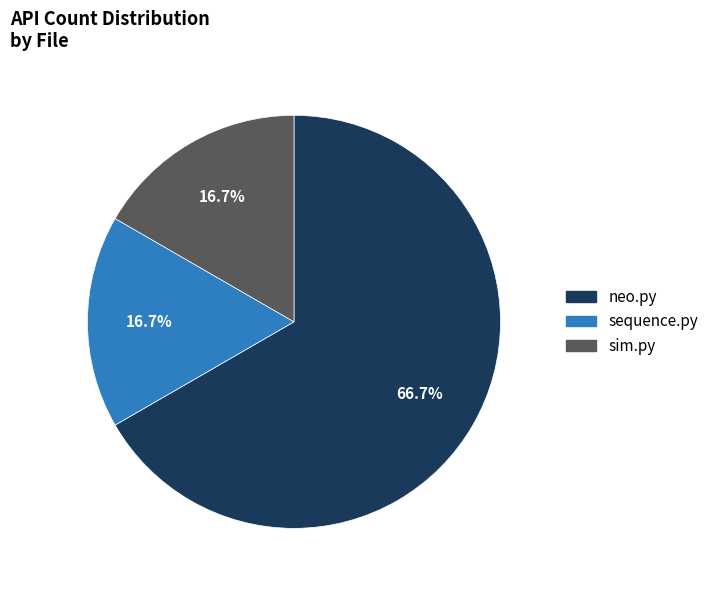

Approximately how many times larger is the value at neo.py compared to sim.py?

4.0